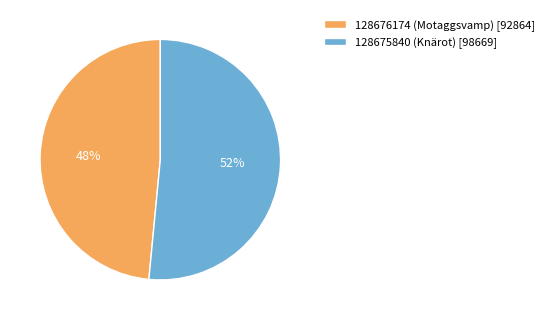

What percentage is the 128676174 (Motaggsvamp) slice, to the nearest percent?

48%